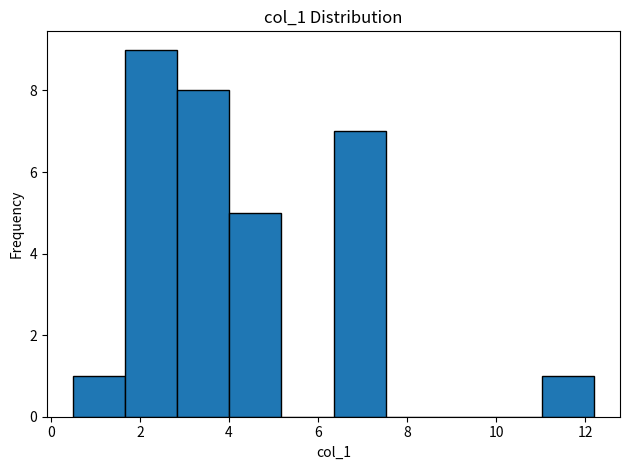

Over which range of the x-axis is the bar tallest?

1.6 to 2.8